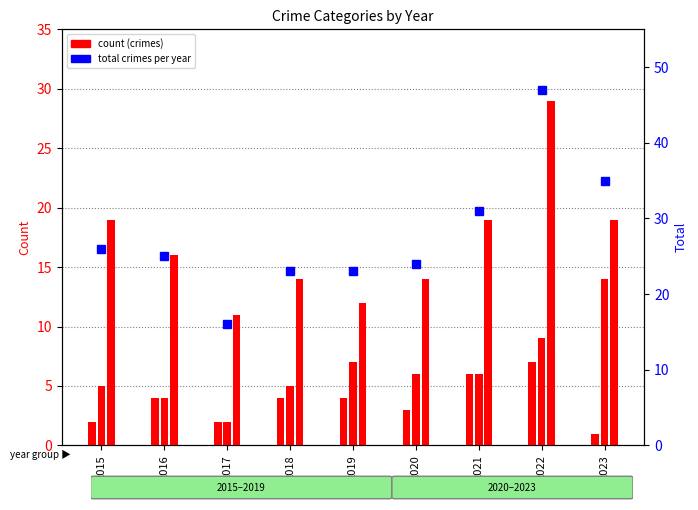

True or false: Aggravated Assault has a value of 7 at 2019.

False